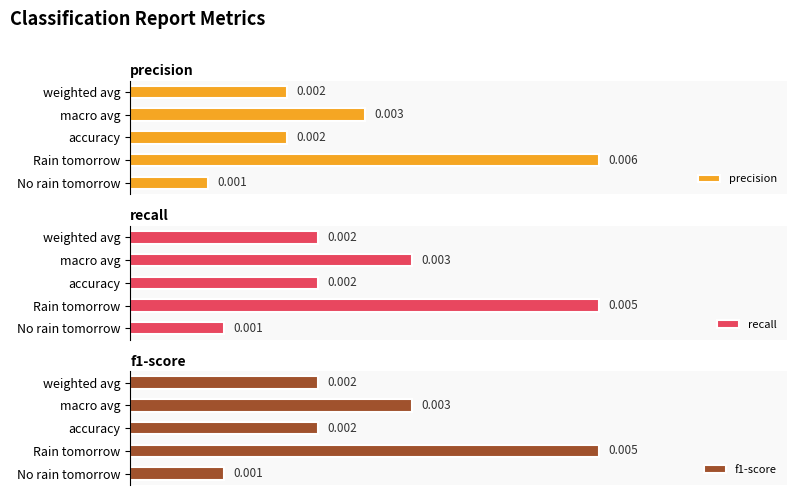

Where is precision nearest to the value 0?

No rain tomorrow